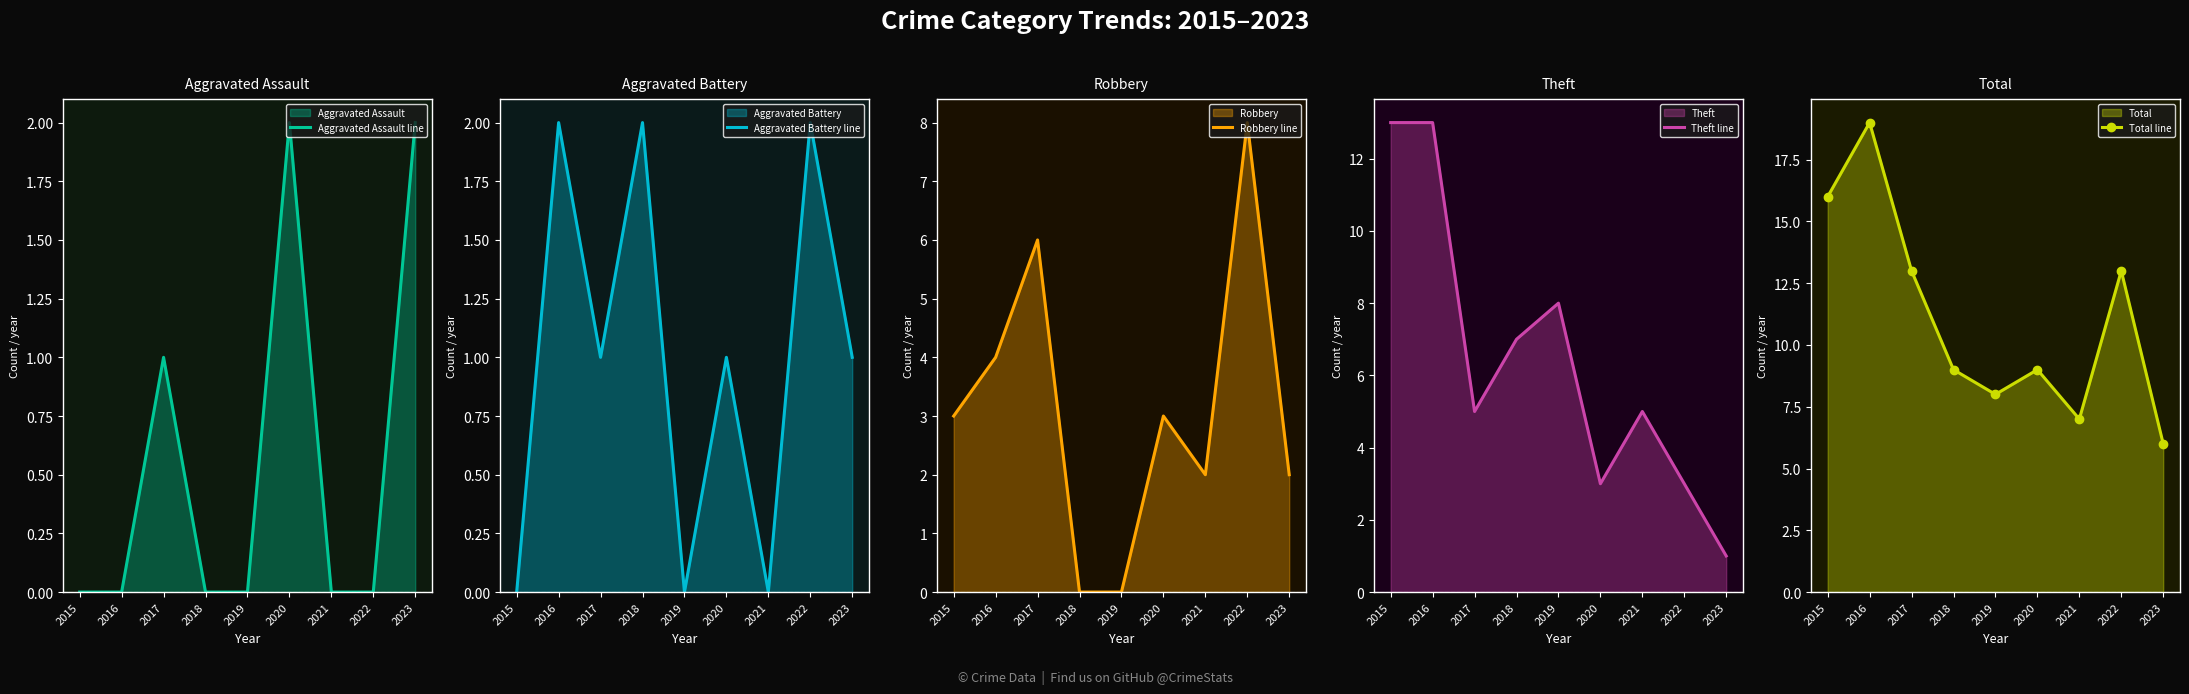

Which series has the largest total across all categories?

Total line